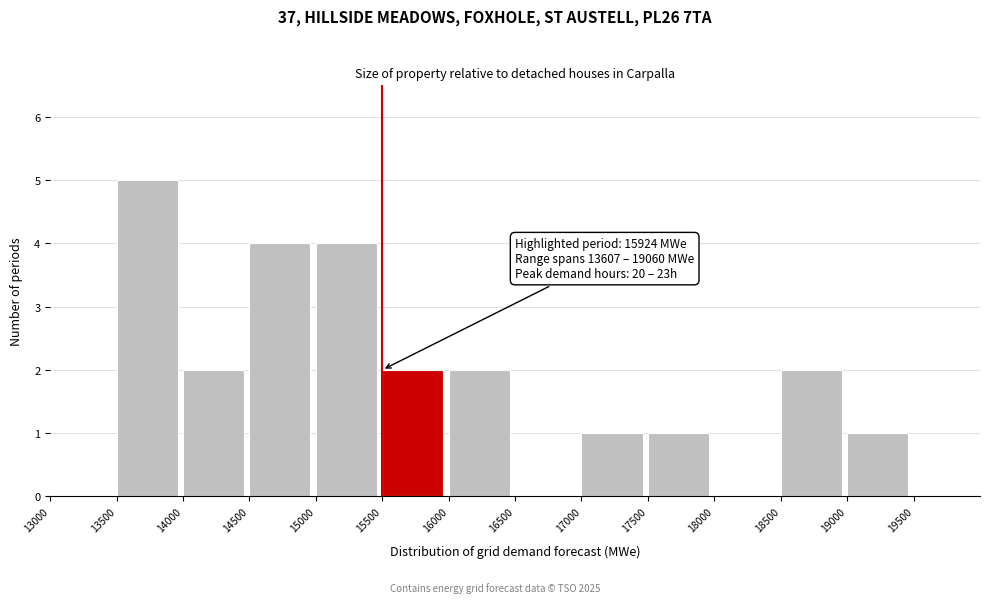

Over which range of the x-axis is the bar tallest?

13500 to 14000